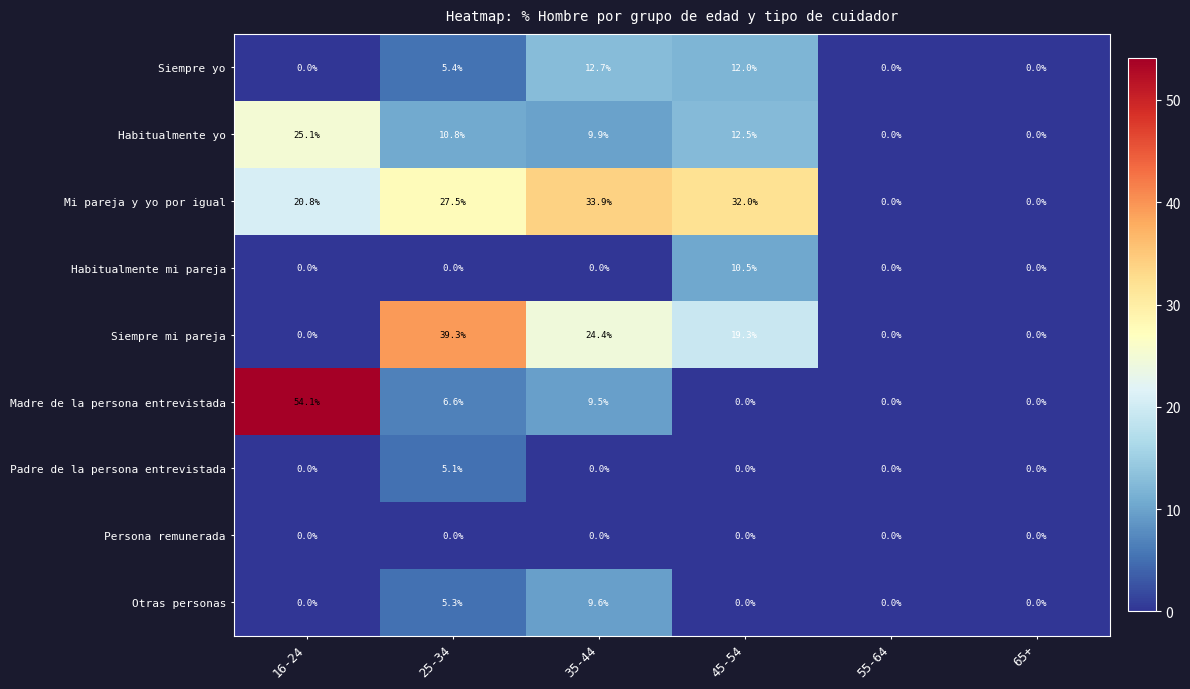

Which series has the largest total across all categories?

Mi pareja y yo por igual